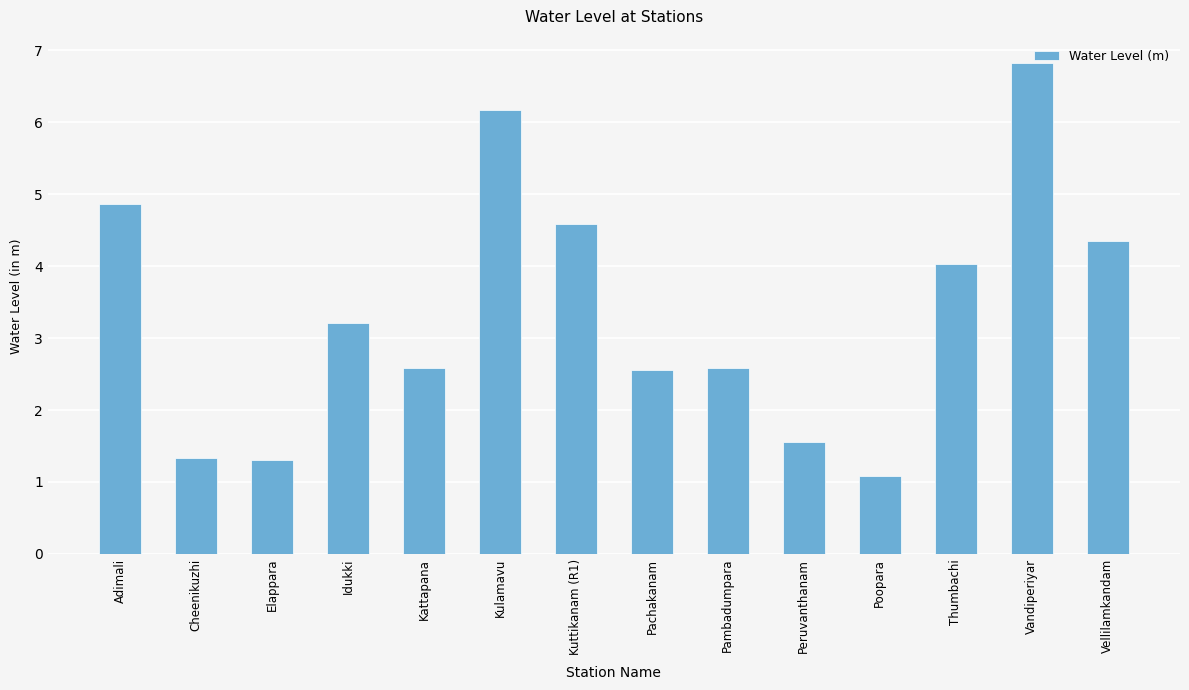

Where does the data first go above 3?

Adimali